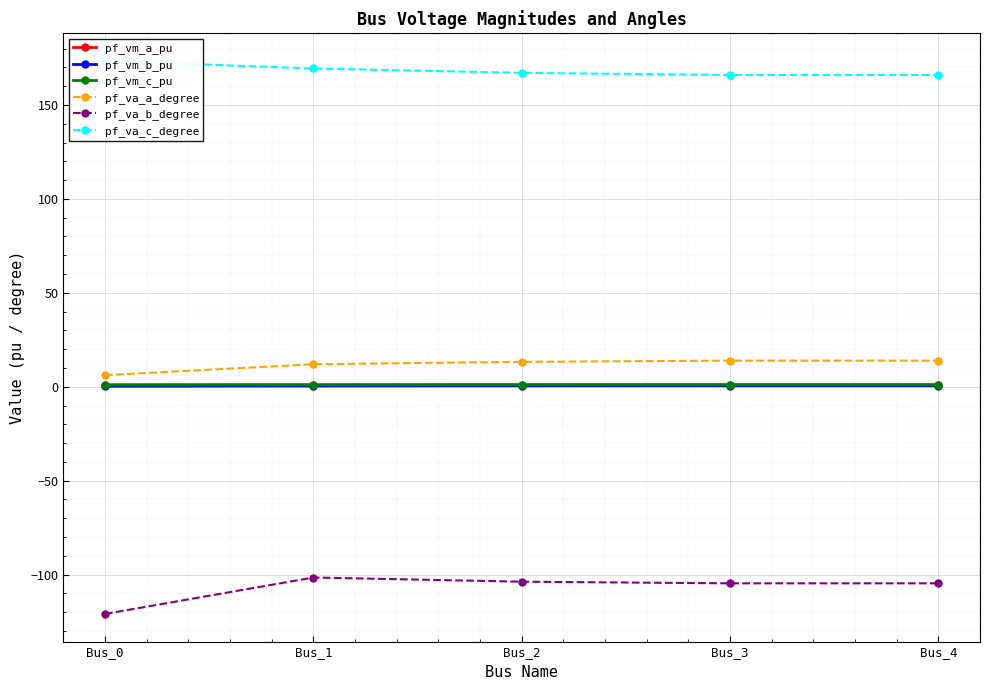

True or false: pf_va_a_degree and pf_va_b_degree intersect in this chart.

False